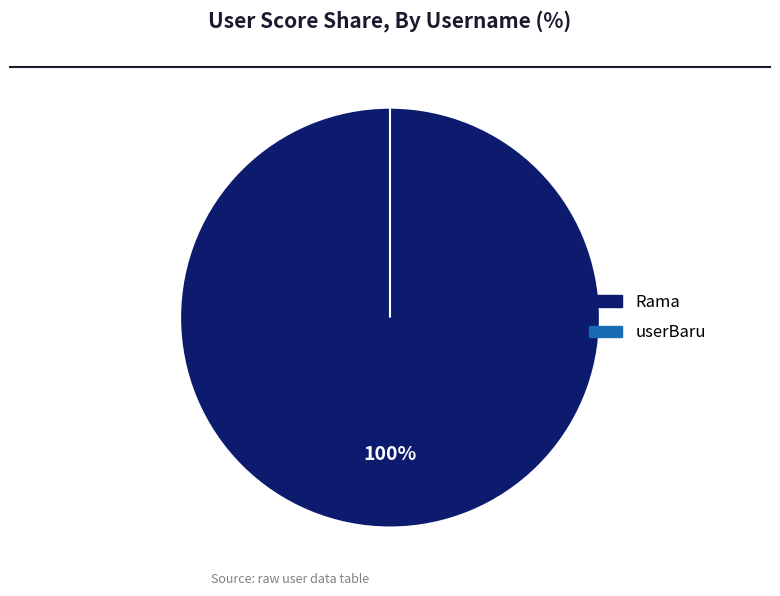

To the nearest percent, what is the average slice percentage?

50%